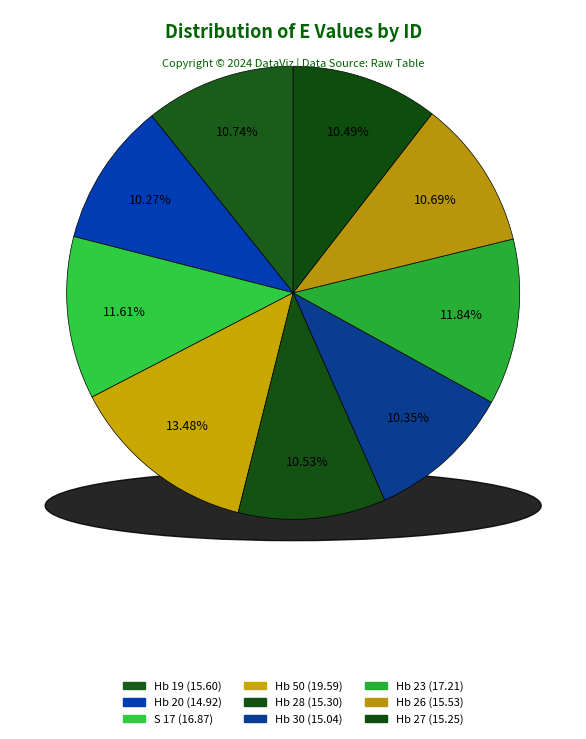

Do Hb 27 and Hb 23 together represent more than half of the pie?

No